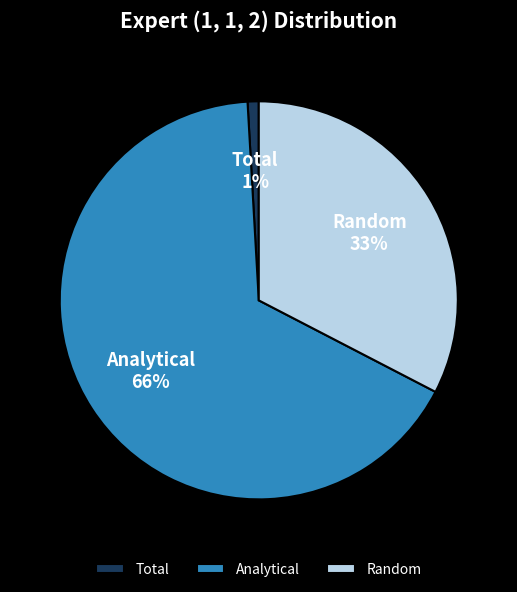

Which slice represents more than half of the pie?

Analytical